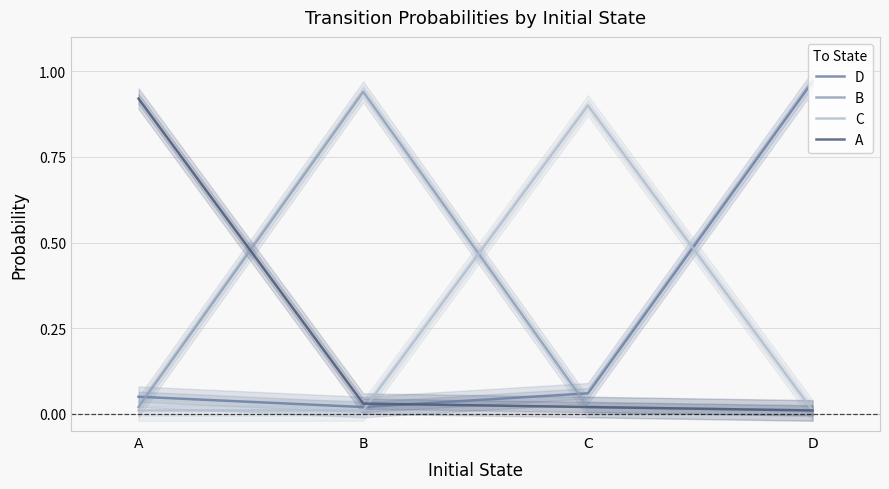

At which category does the chart reach its minimum across all series?

D